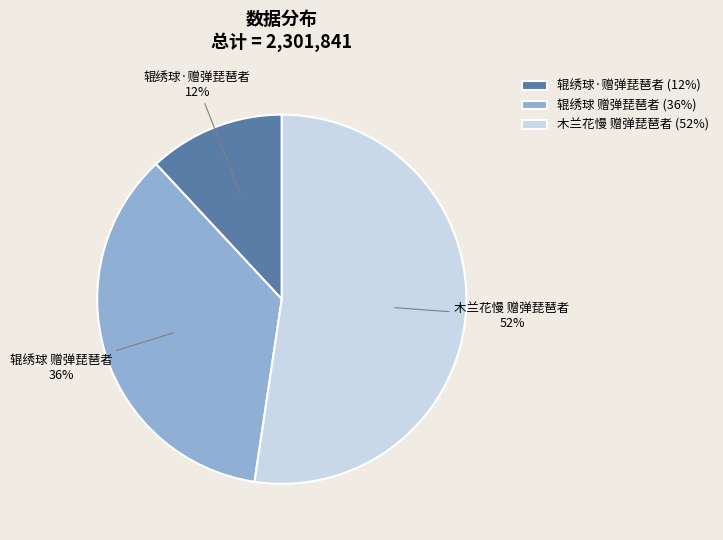

Which slice is the smallest?

辊绣球·赠弹琵琶者